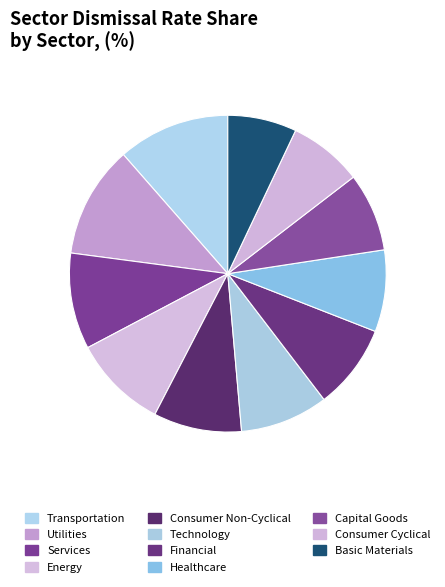

What is the change in value from Transportation to Energy?

-0.1